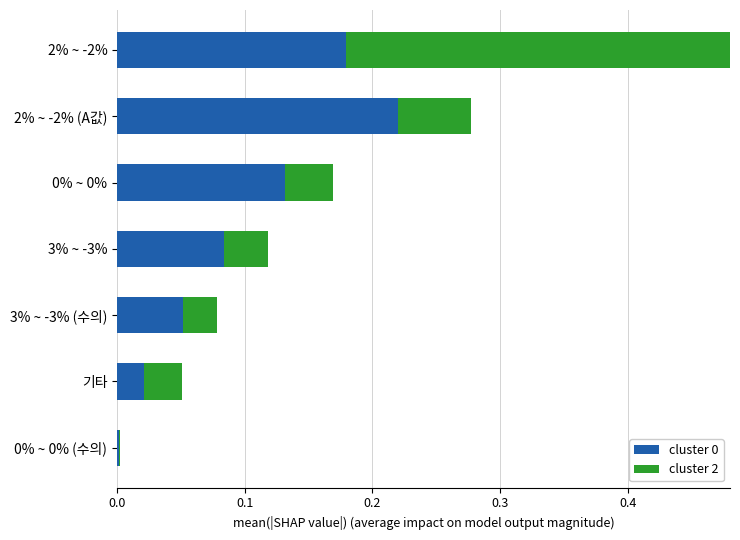

Between 0% ~ 0% and 2% ~ -2%, which is larger?

2% ~ -2%